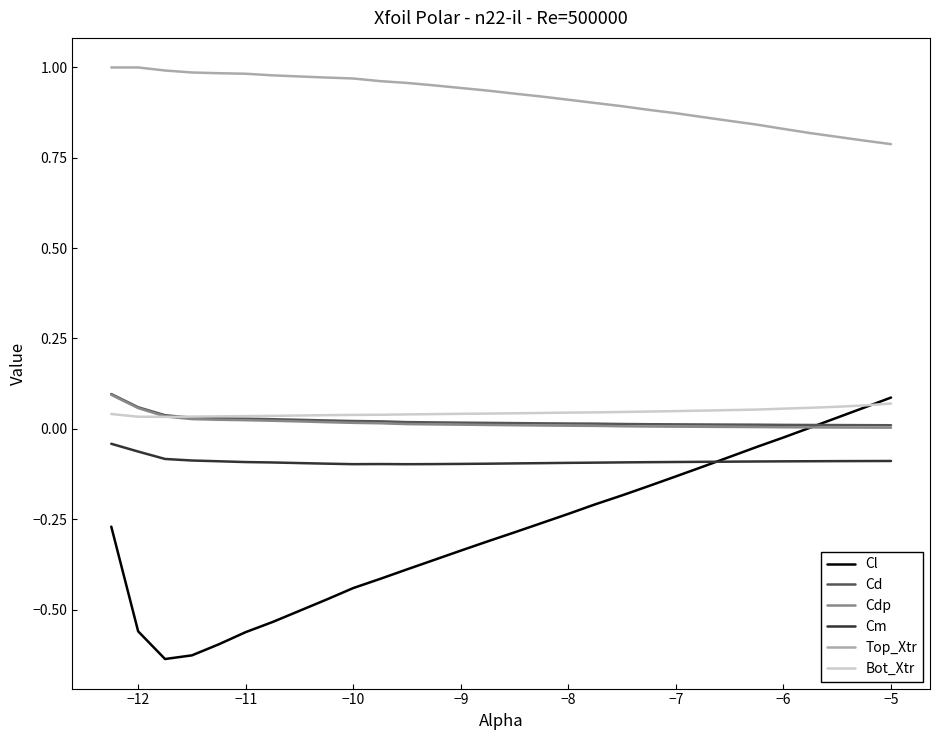

True or false: Cm and Bot_Xtr intersect in this chart.

False